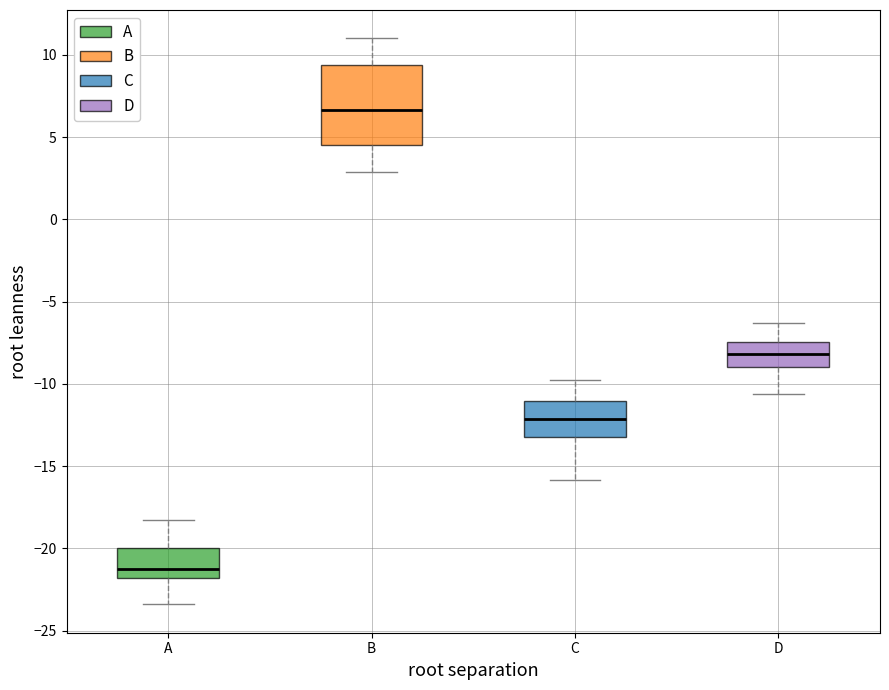

Which box's median line is the highest?

B